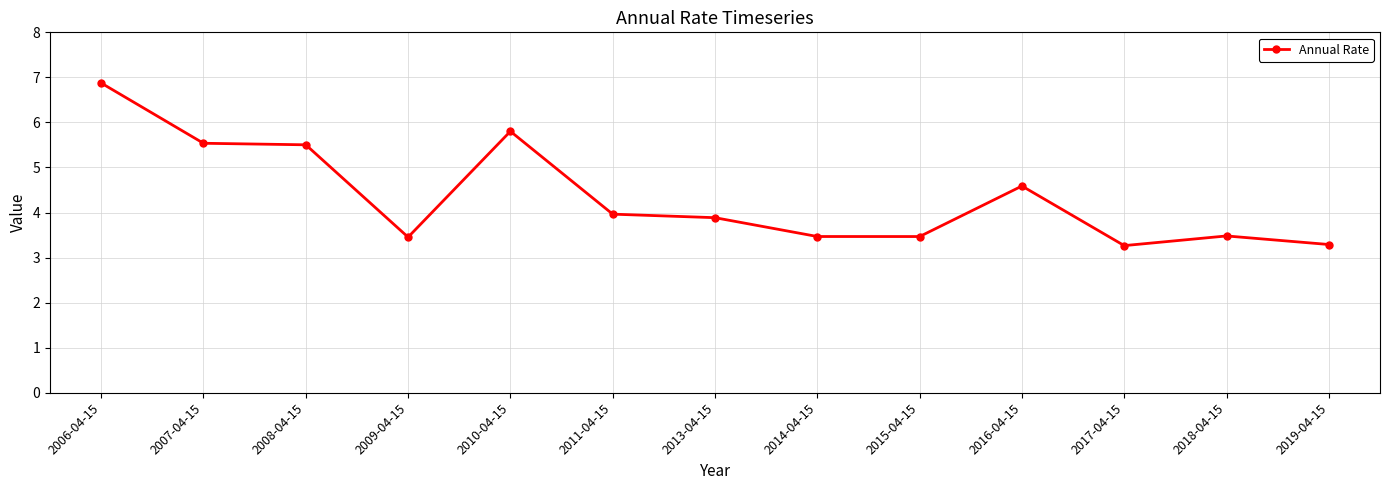

What is the minimum value shown in the chart?

3.3